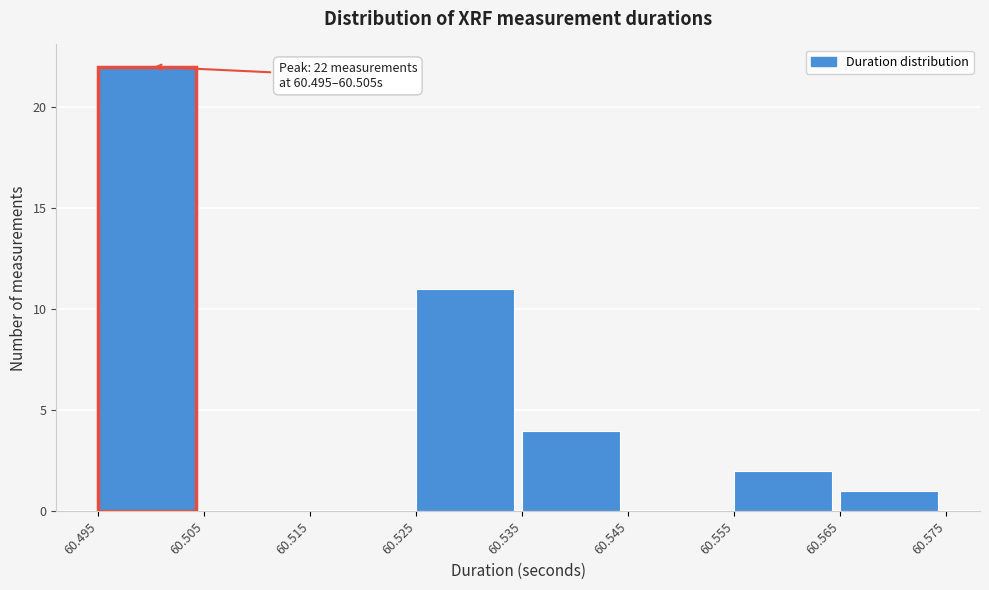

Which range on the x-axis has the tallest bar?

60.495 to 60.505